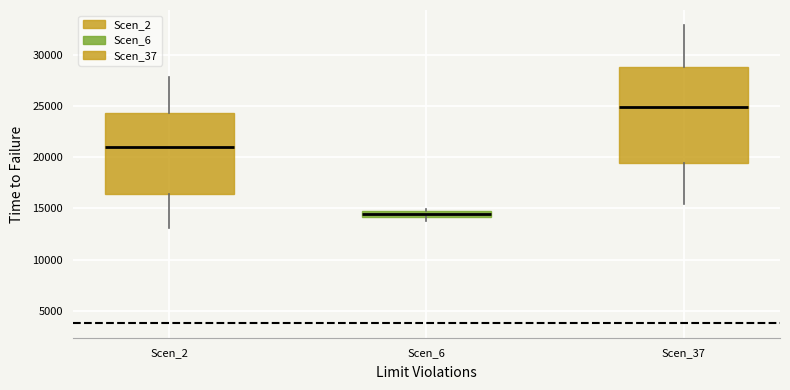

Which box's median line is the highest?

Scen_37